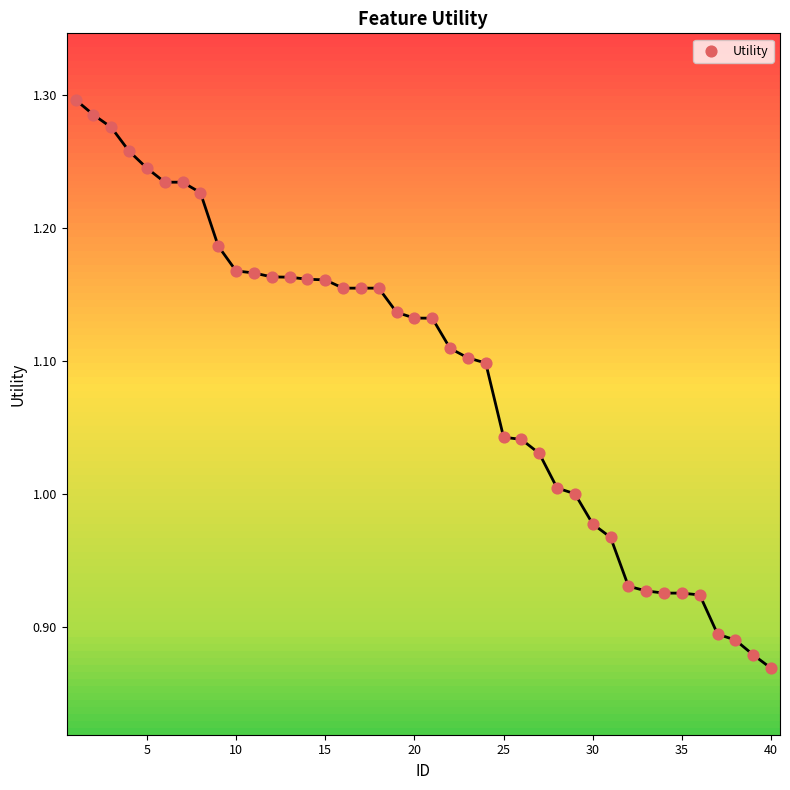

What is the range of X values (max minus min)?

39.0